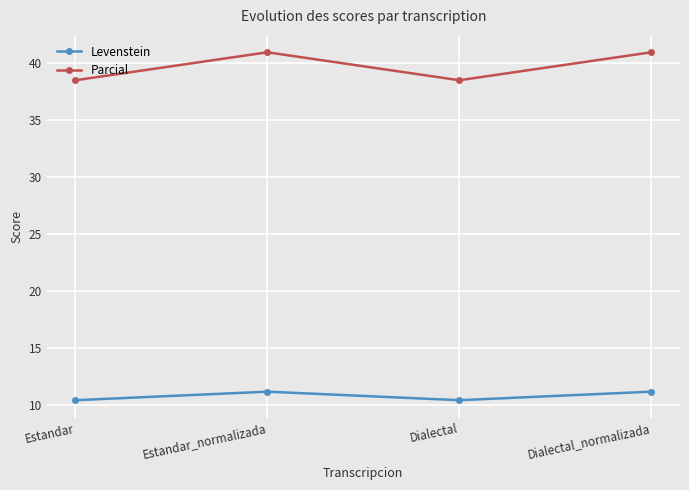

What is the total value across all series at Dialectal?

48.9